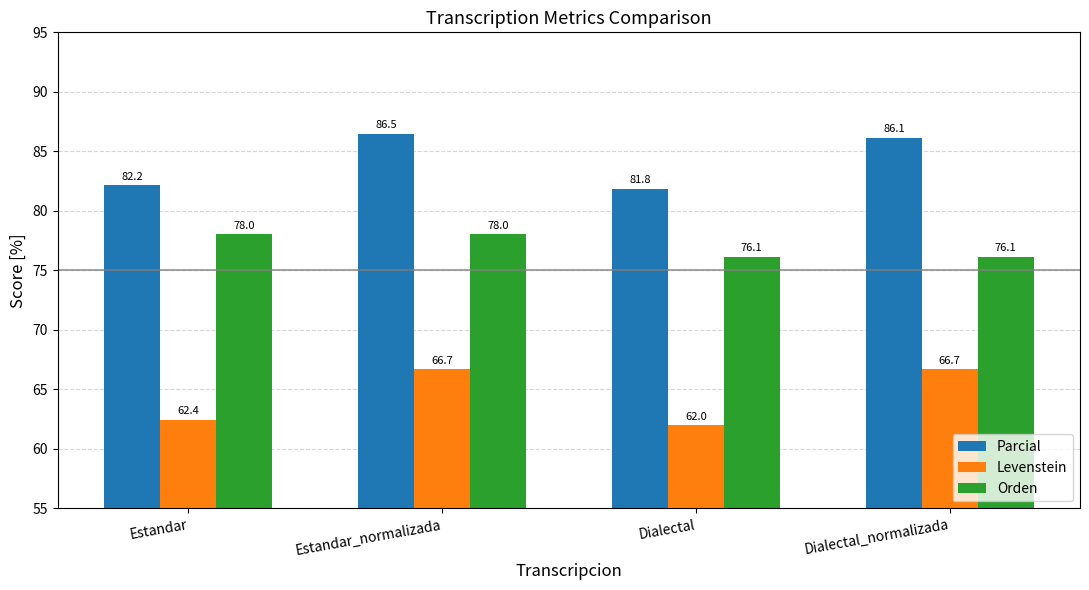

List the series in order of their peak value, lowest first.

Levenstein, Orden, Parcial